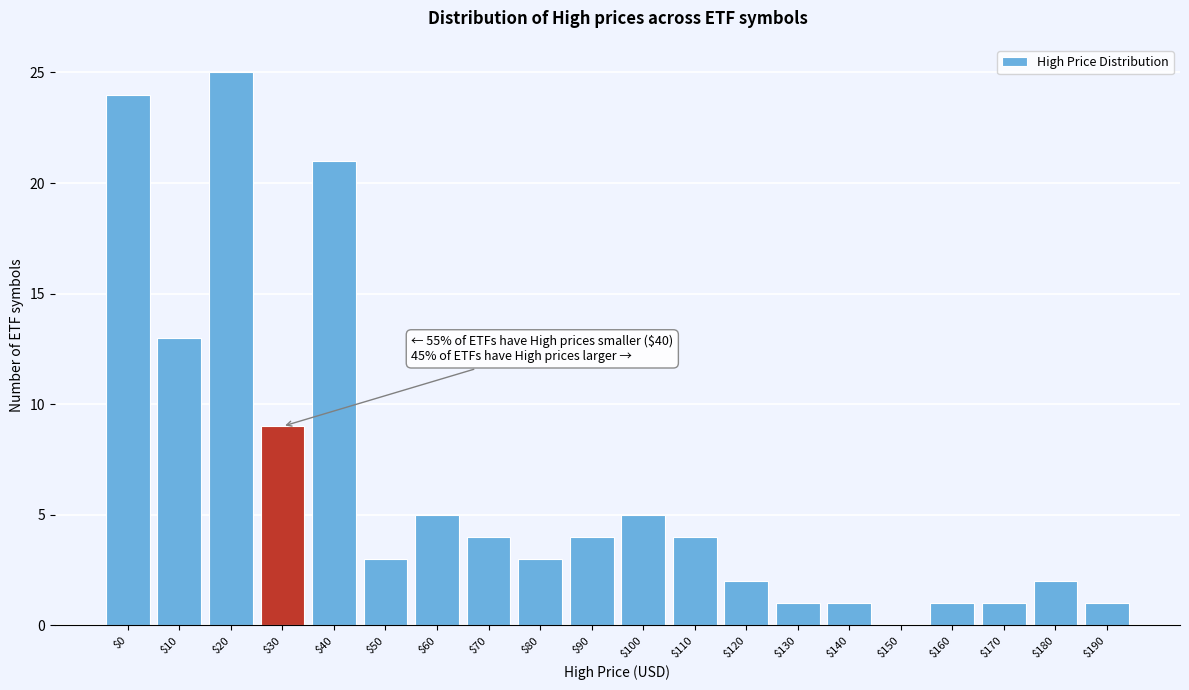

What is the sum of all values?

129